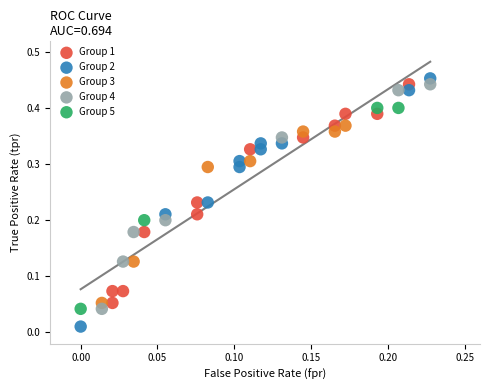

Which series has the largest Y range (max minus min)?

Group 2